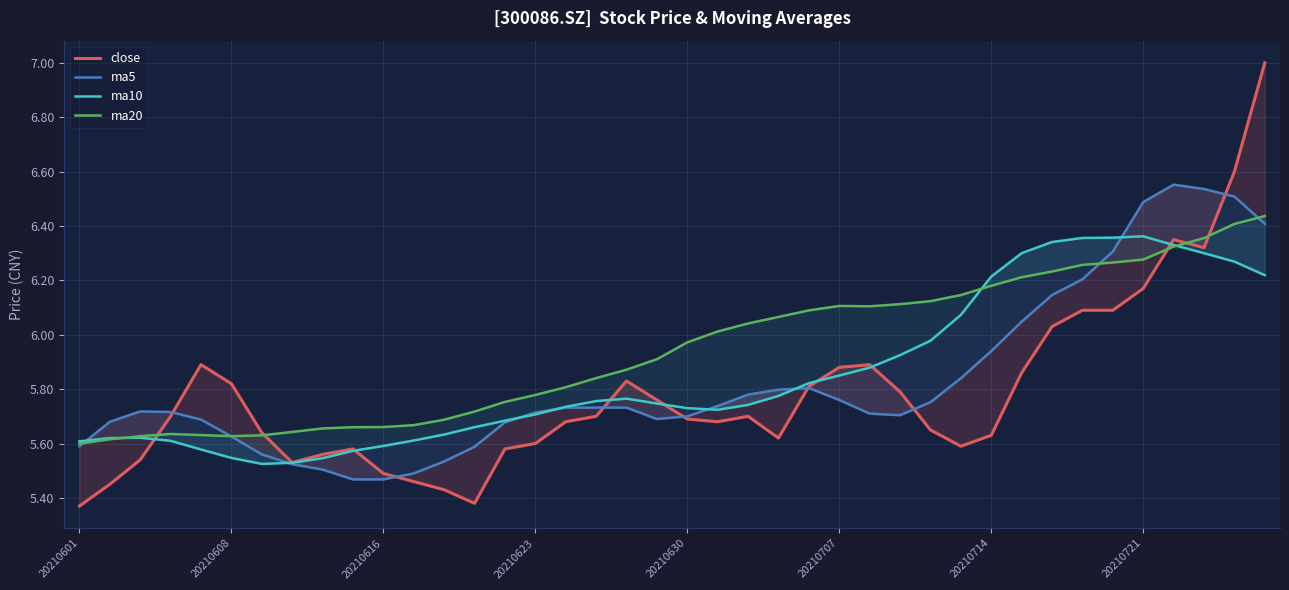

The value of close at 13 is 5.4. True or false?

True